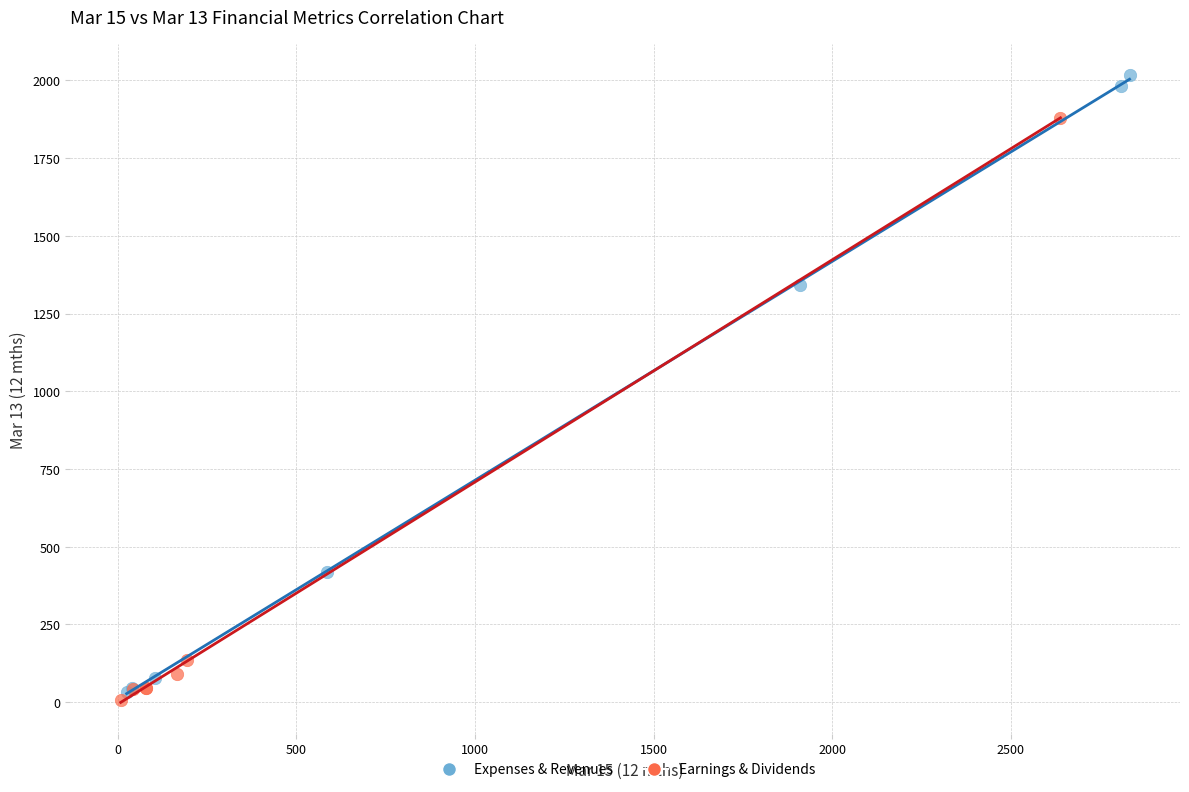

Which series reaches the maximum Y coordinate?

Expenses & Revenues